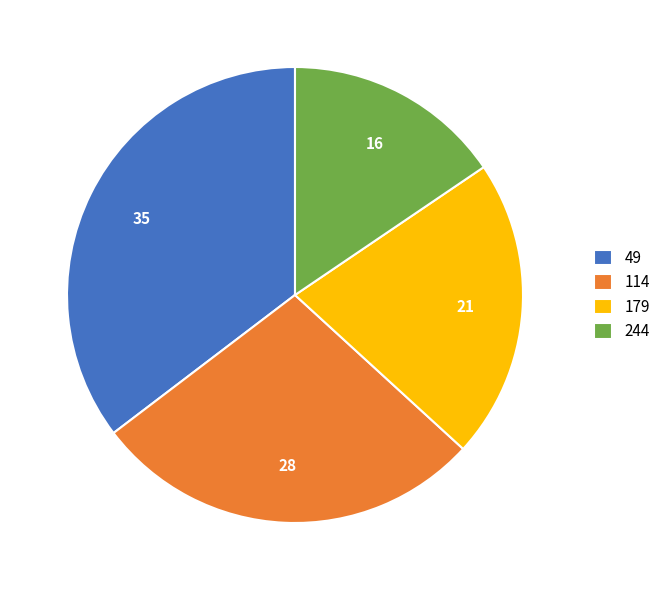

True or false: 114 accounts for 28% of the total.

True